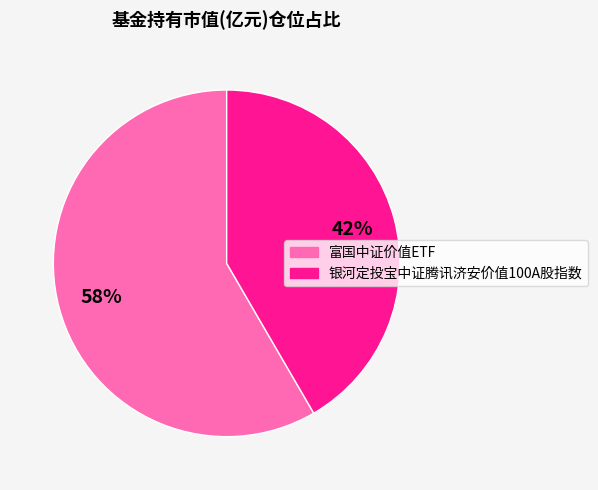

Which category has the smallest portion of the pie?

银河定投宝中证腾讯济安价值100A股指数